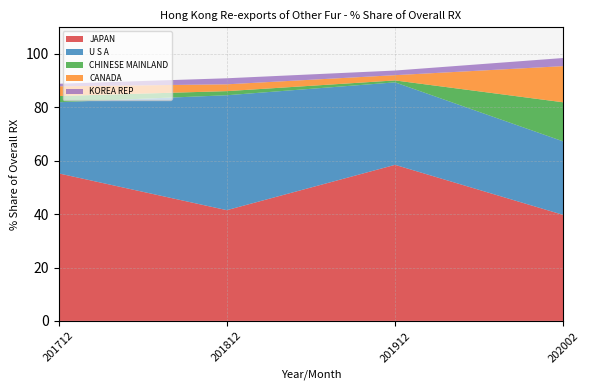

Reading left to right, extract all data points from this chart.

JAPAN: 201712=55.3	201812=41.5	201912=58.5	202002=39.7
U S A: 201712=26.6	201812=43.1	201912=30.9	202002=27.5
CHINESE MAINLAND: 201712=2.3	201812=1.5	201912=0.7	202002=14.7
CANADA: 201712=3.6	201812=2.6	201912=2.0	202002=13.6
KOREA REP: 201712=1.0	201812=2.3	201912=1.7	202002=3.0